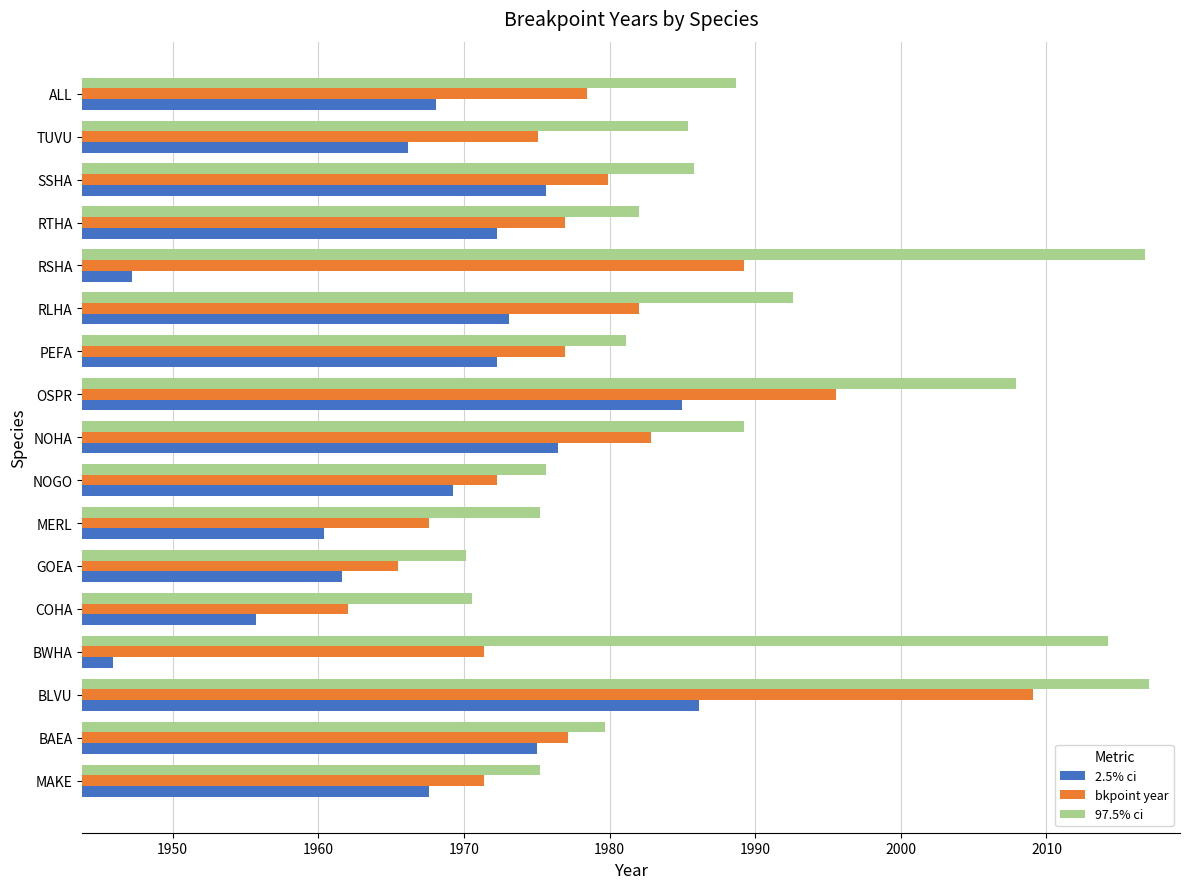

What is the difference between the maximum and minimum values in the bkpoint year series?

47.0